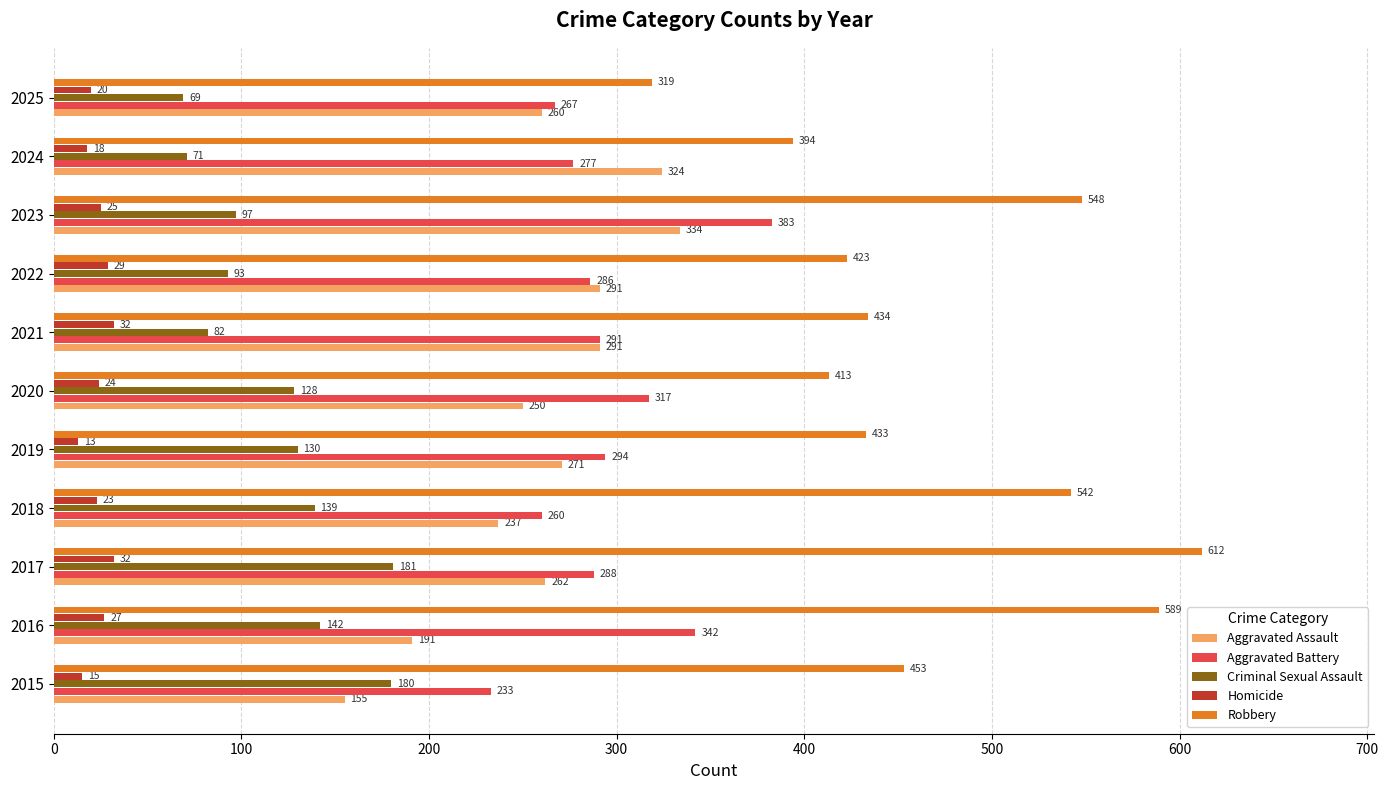

What is the total value across all series at 2025?

935